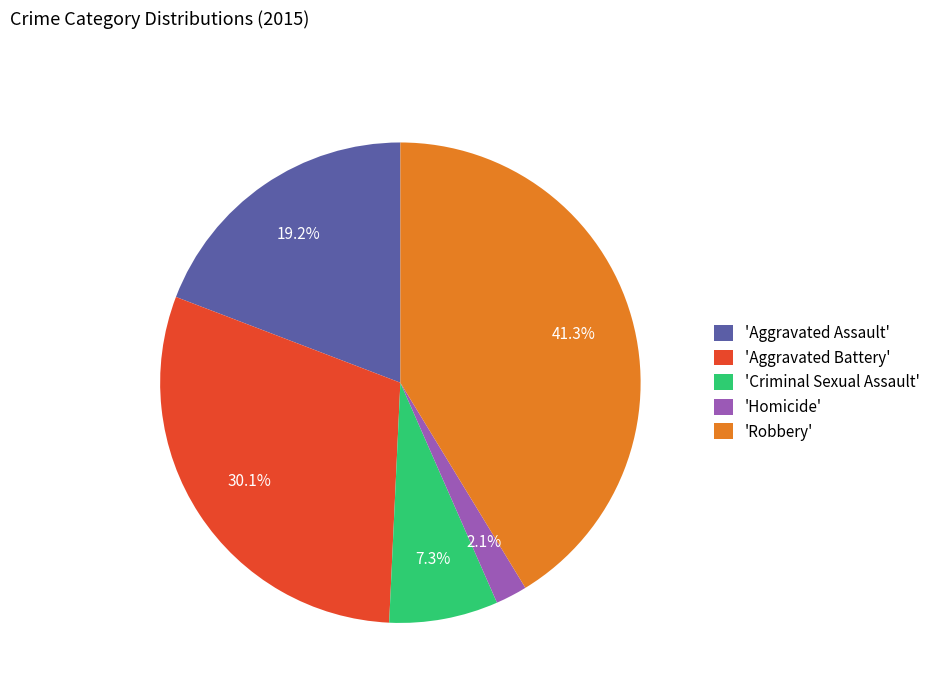

Between 'Aggravated Assault' and 'Aggravated Battery', which is larger?

'Aggravated Battery'